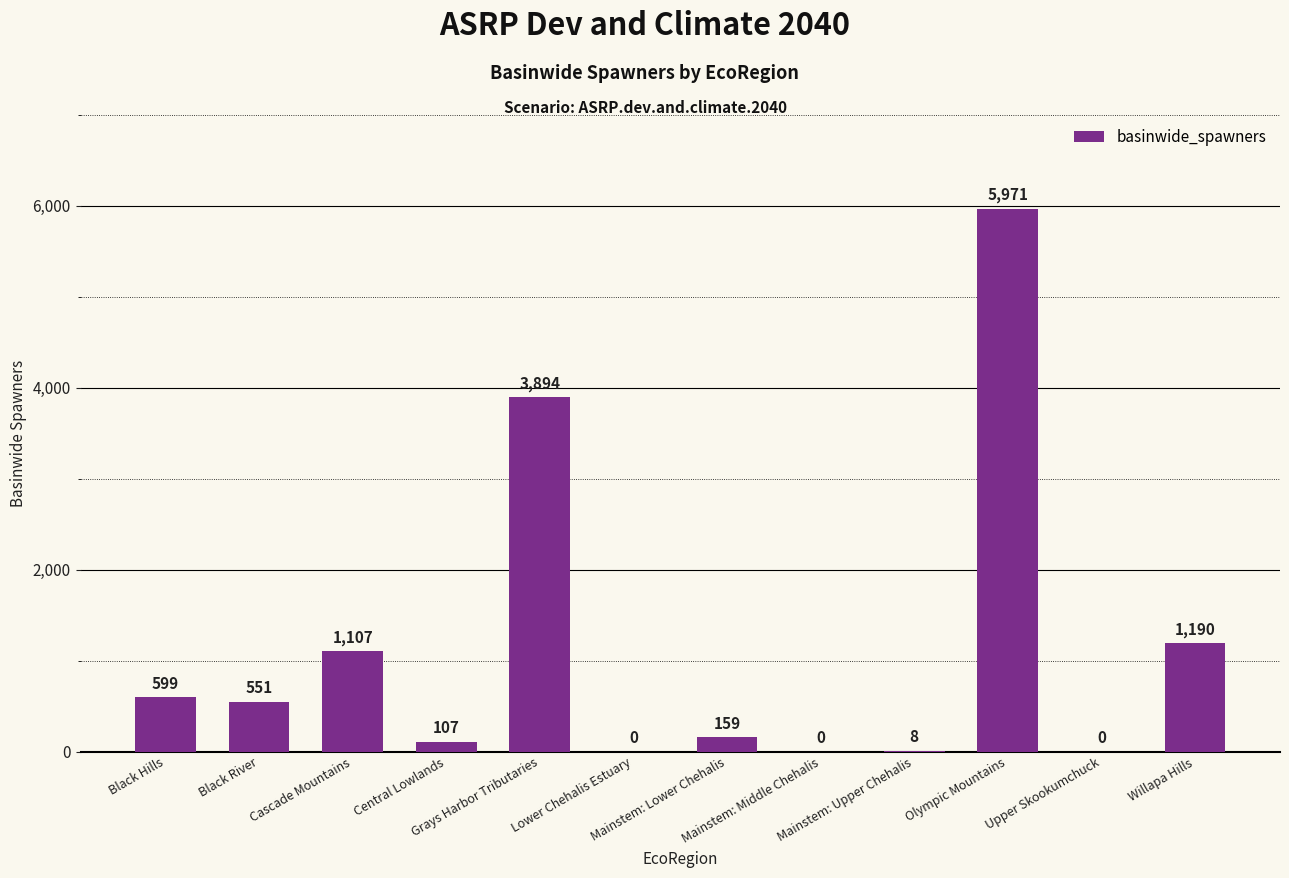

True or false: the data shows 8237 at Olympic Mountains.

False